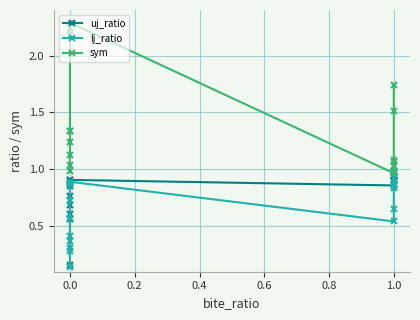

Read the lj_ratio value at 0.0.

0.6